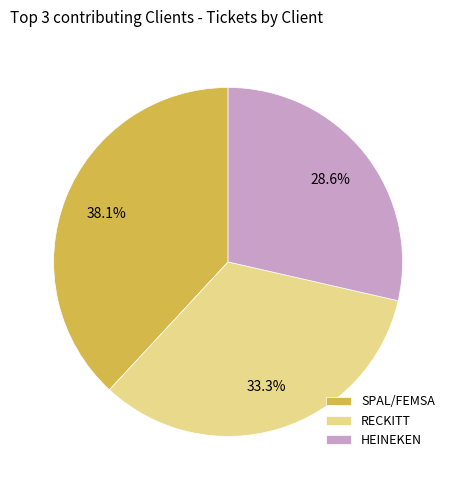

Does RECKITT represent more than half of the total?

No